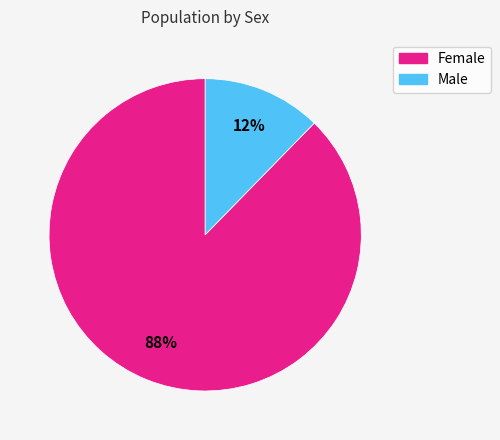

To the nearest percent, what portion does Female represent?

88%